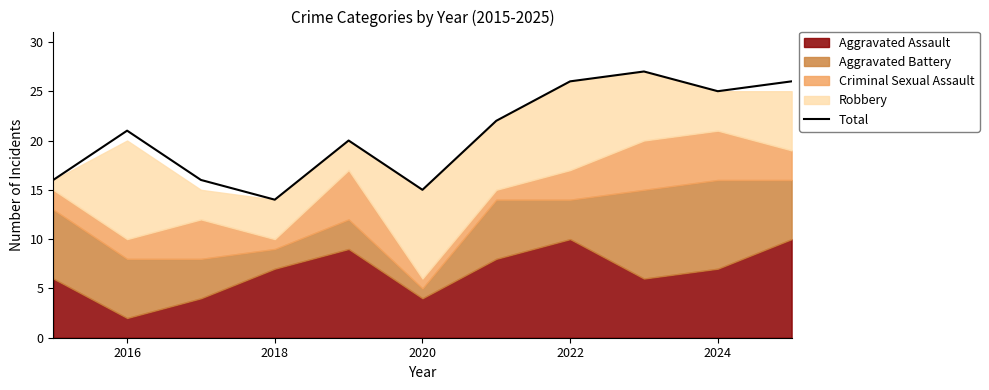

At which label does Total reach its minimum?

2018